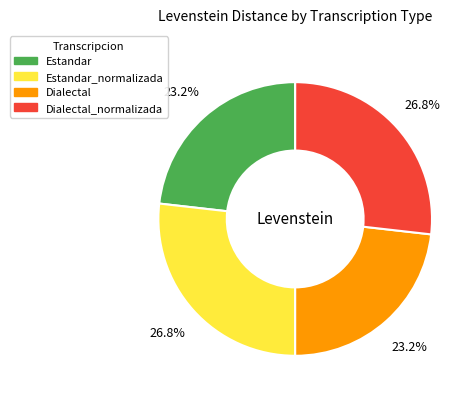

Does any single category account for the majority?

No